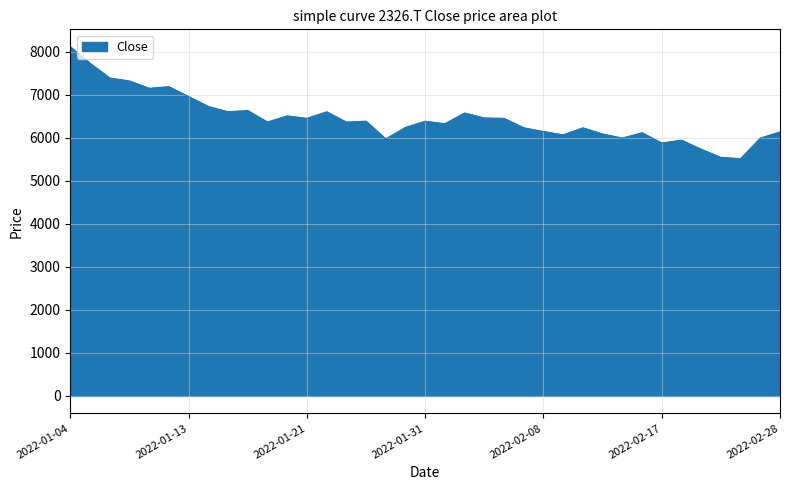

What is the difference between the maximum and minimum values?

2601.3